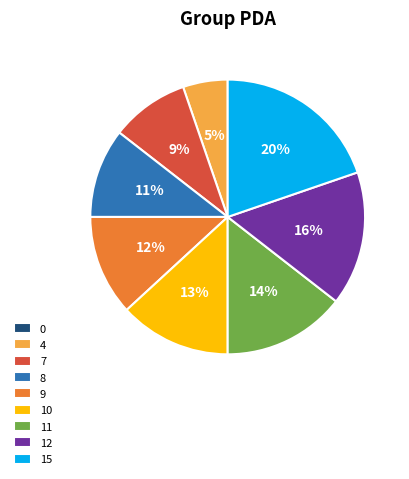

Does any single category account for the majority?

No